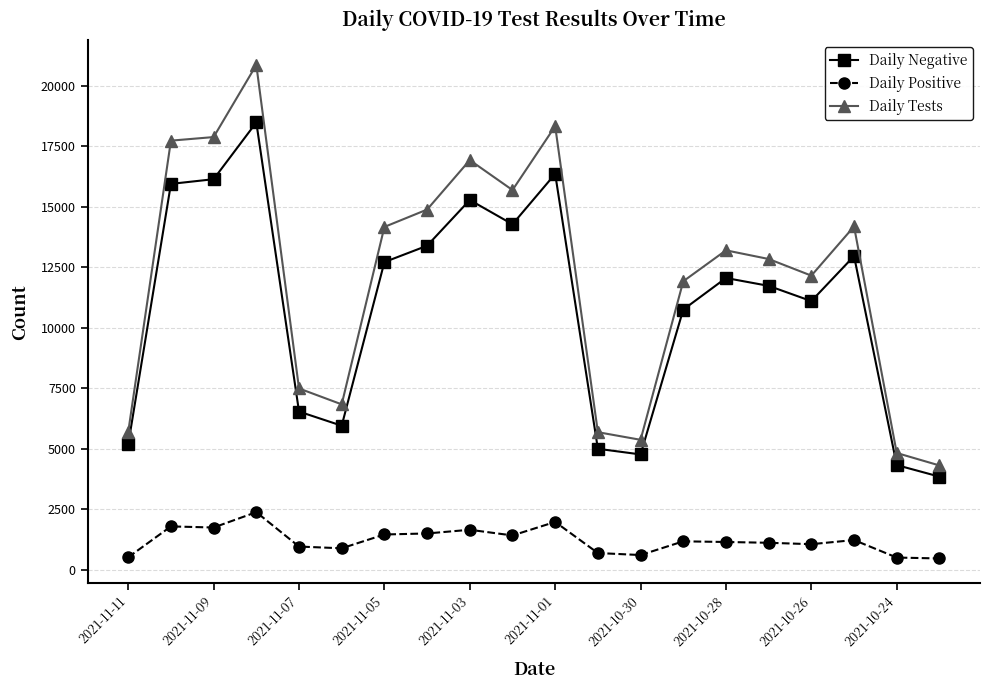

In Daily Negative, how many points are higher than both neighbors (excluding endpoints)?

5